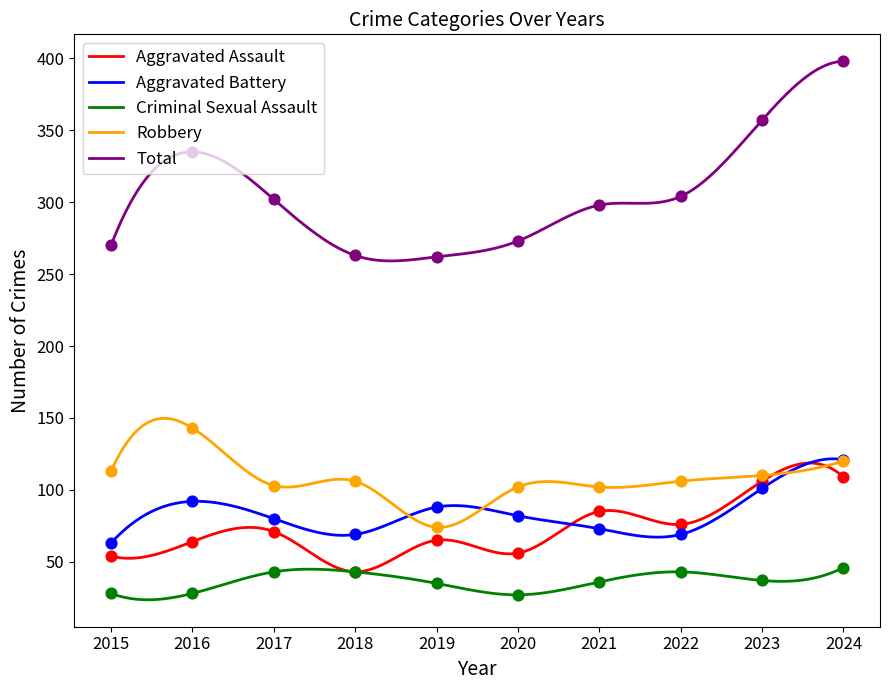

Is the value of Criminal Sexual Assault at 2024 greater than the value of Aggravated Assault at 2015?

No